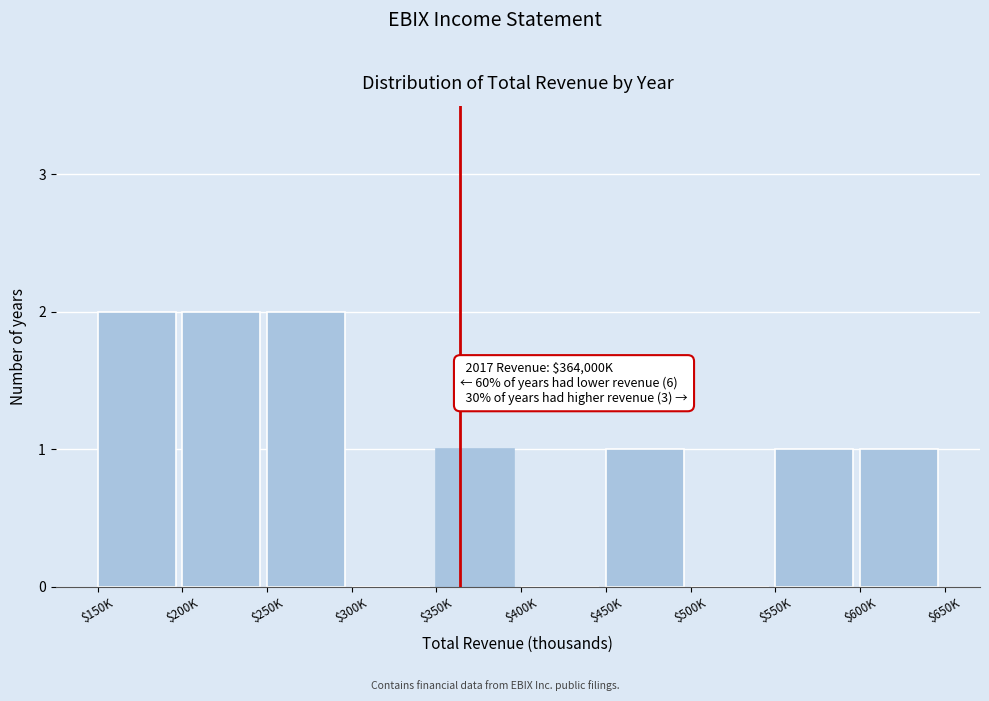

What is the sum of all values?

10